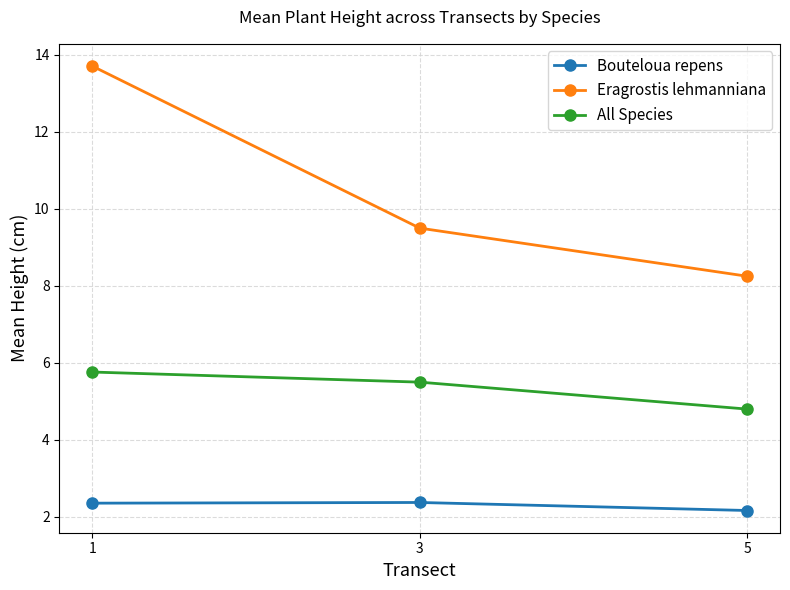

Rank the categories by Eragrostis lehmanniana value from highest to lowest.

1, 3, 5